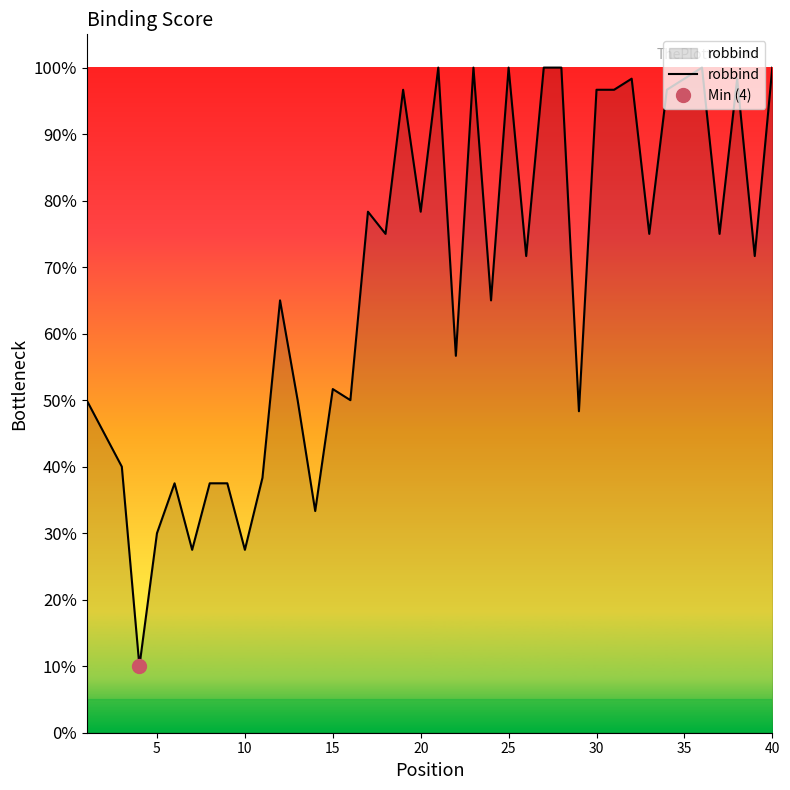

Count the number of data series in this chart.

1